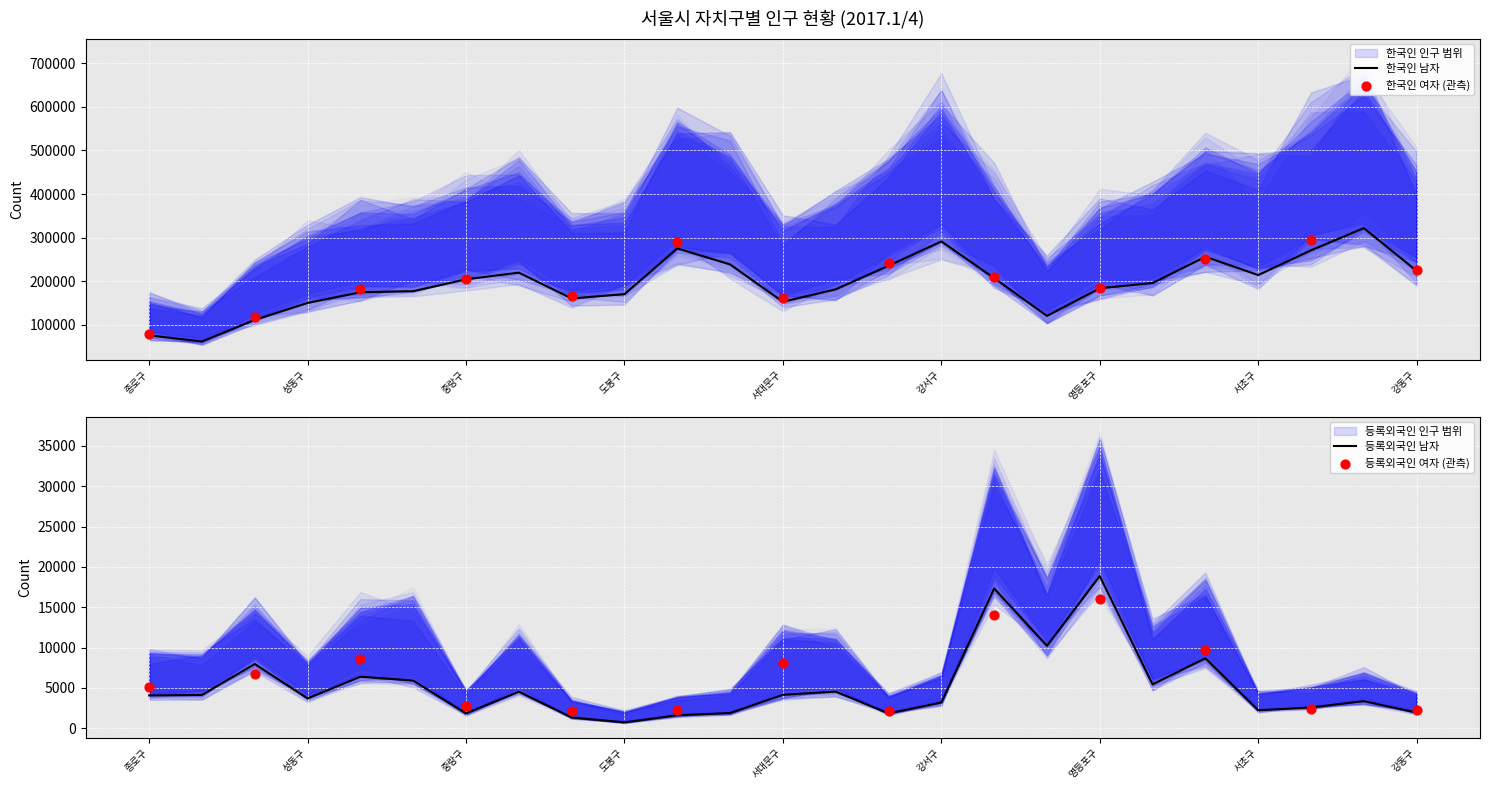

Which series reaches the minimum Y coordinate?

등록외국인 남자